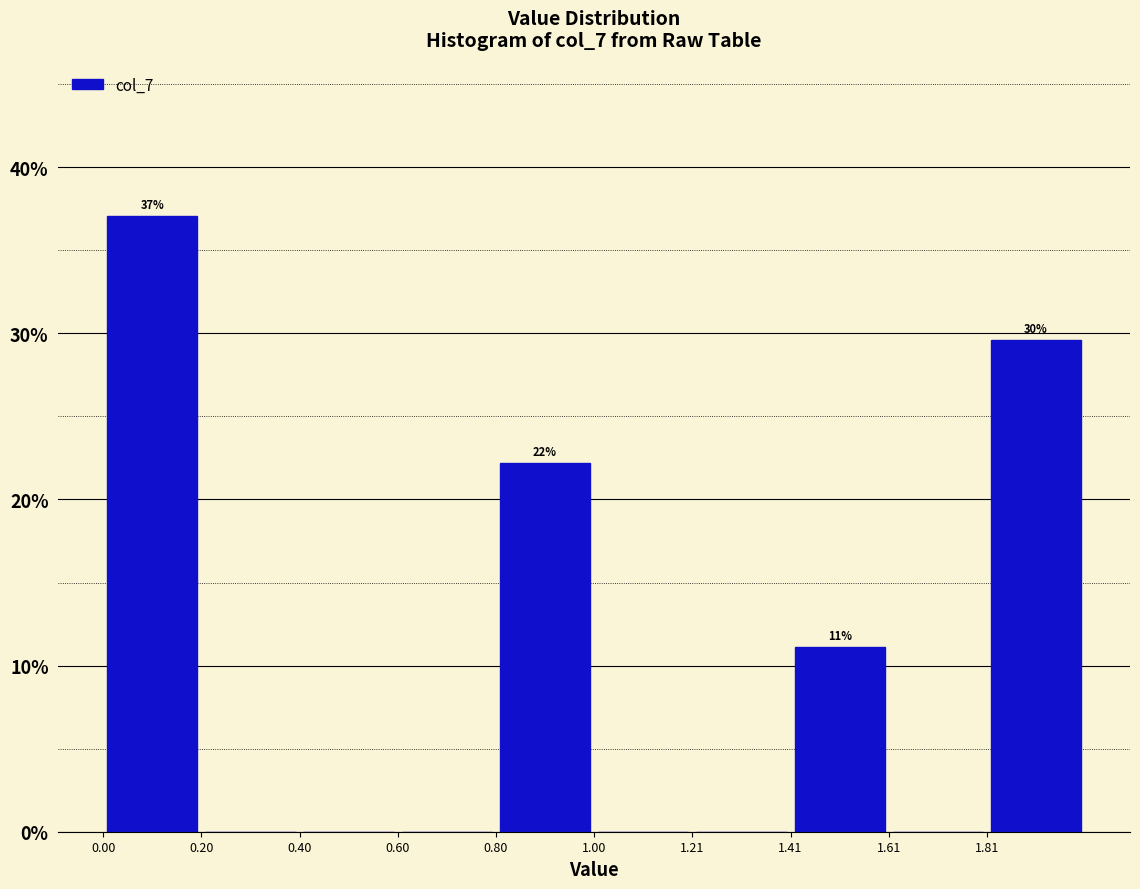

Which range on the x-axis has the tallest bar?

0.0 to 0.2